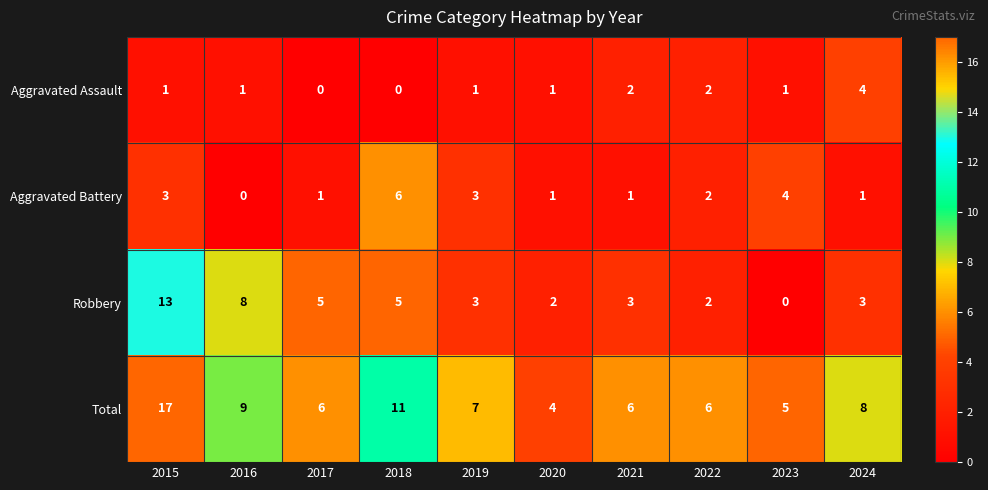

Count the number of data series in this chart.

4